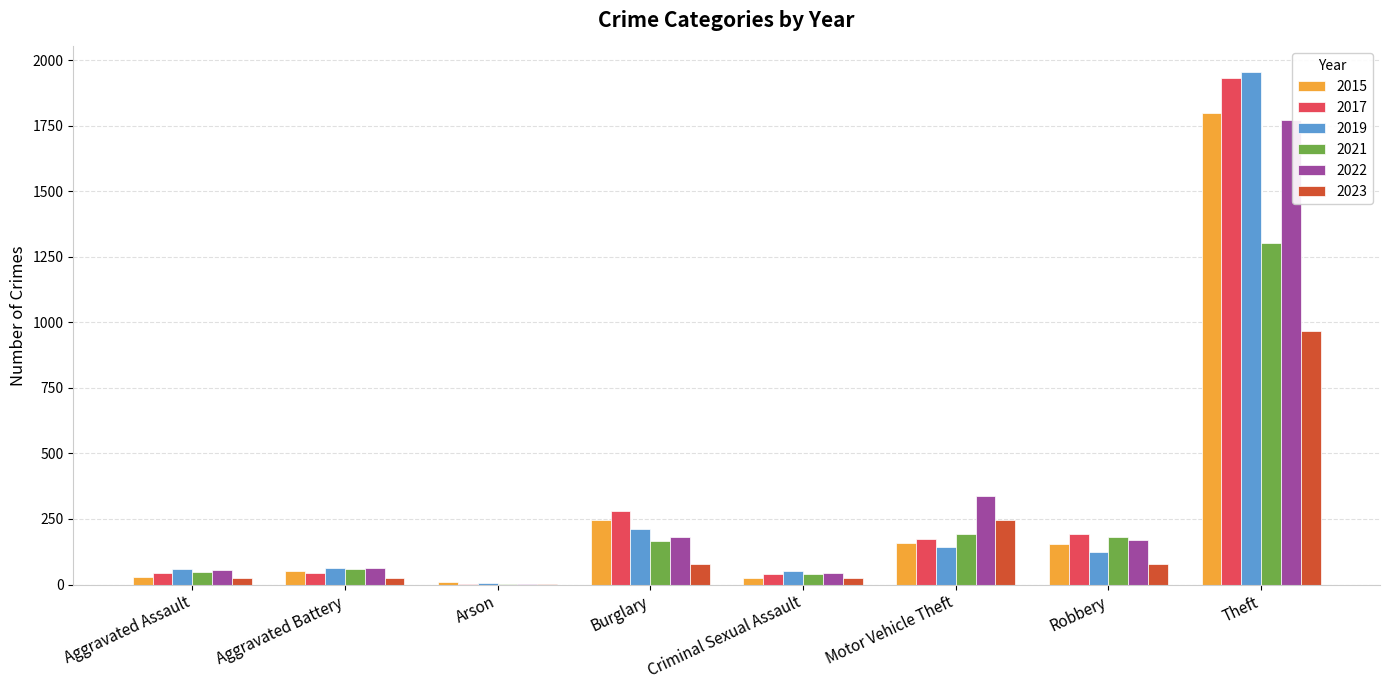

True or false: 2021 has a value of 253 at Burglary.

False